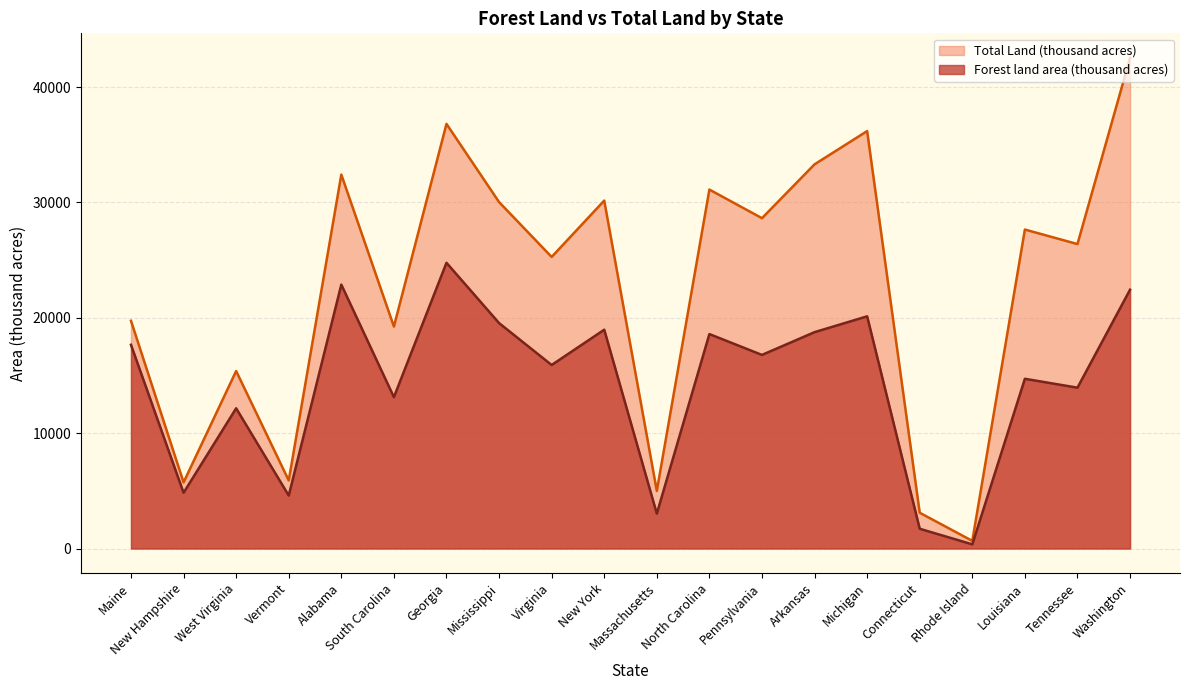

Reading right to left, what are all the values shown in this chart?

Forest land area (thousand acres): Washington=22435	Tennessee=13942	Louisiana=14712	Rhode Island=360	Connecticut=1712	Michigan=20127	Arkansas=18755	Pennsylvania=16782	North Carolina=18588	Massachusetts=3024	New York=18966	Virginia=15907	Mississippi=19542	Georgia=24768	South Carolina=13120	Alabama=22877	Vermont=4591	West Virginia=12155	New Hampshire=4832	Maine=17660
Total Land (thousand acres): Washington=42532	Tennessee=26390	Louisiana=27650	Rhode Island=662	Connecticut=3099	Michigan=36185	Arkansas=33303	Pennsylvania=28635	North Carolina=31115	Massachusetts=4992	New York=30161	Virginia=25274	Mississippi=30031	Georgia=36809	South Carolina=19239	Alabama=32413	Vermont=5899	West Virginia=15384	New Hampshire=5730	Maine=19739